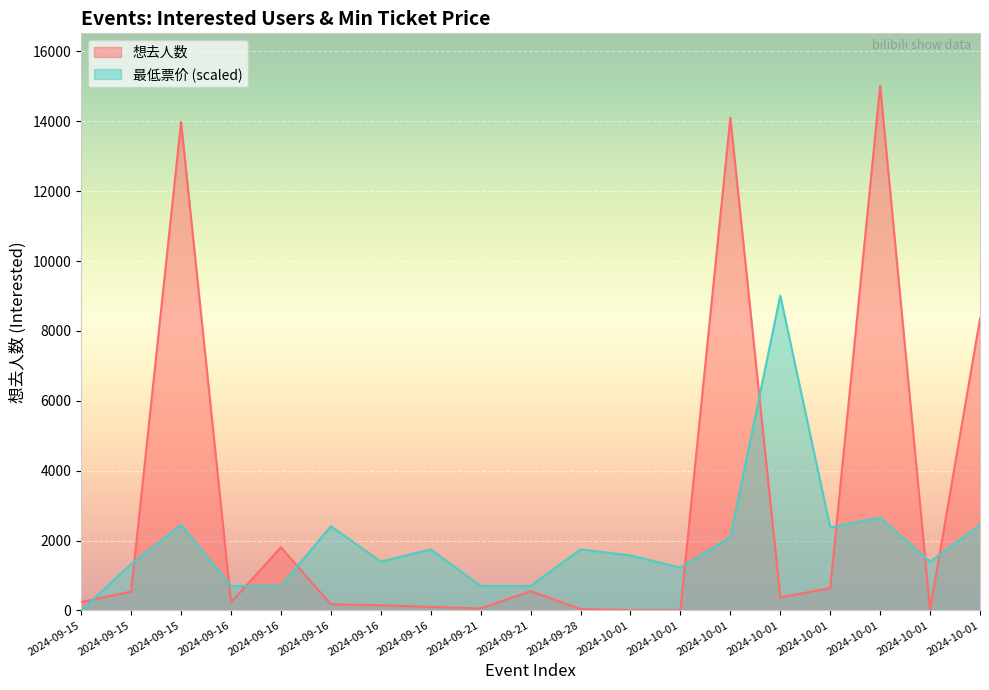

What is the difference between the second highest and minimum values in the 想去人数 series?

14102.0